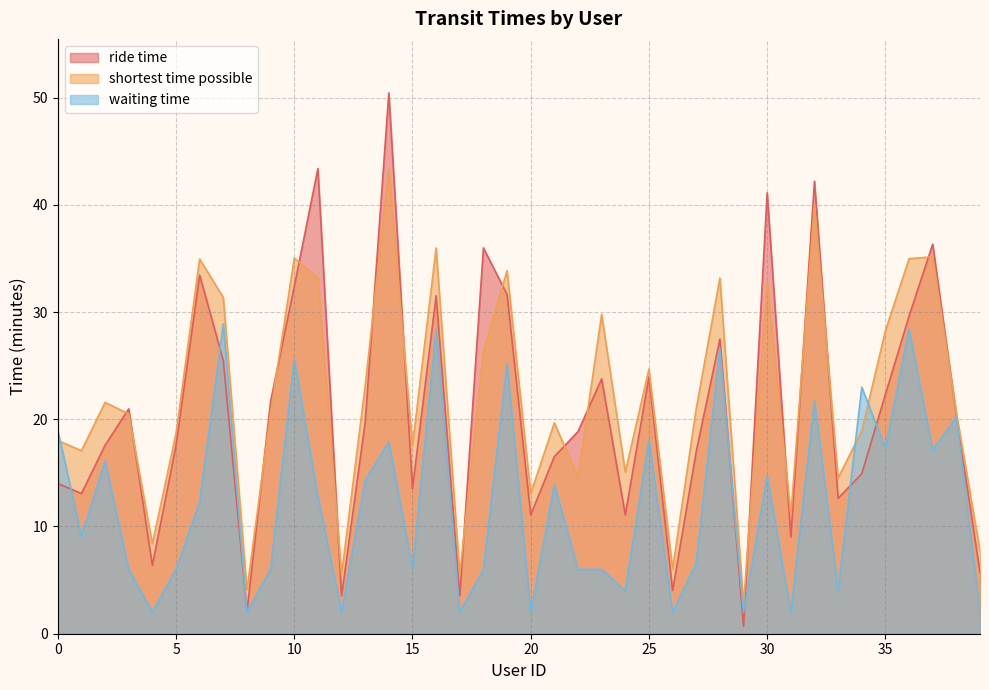

What are all the series names shown in the legend?

ride time, shortest time possible, waiting time